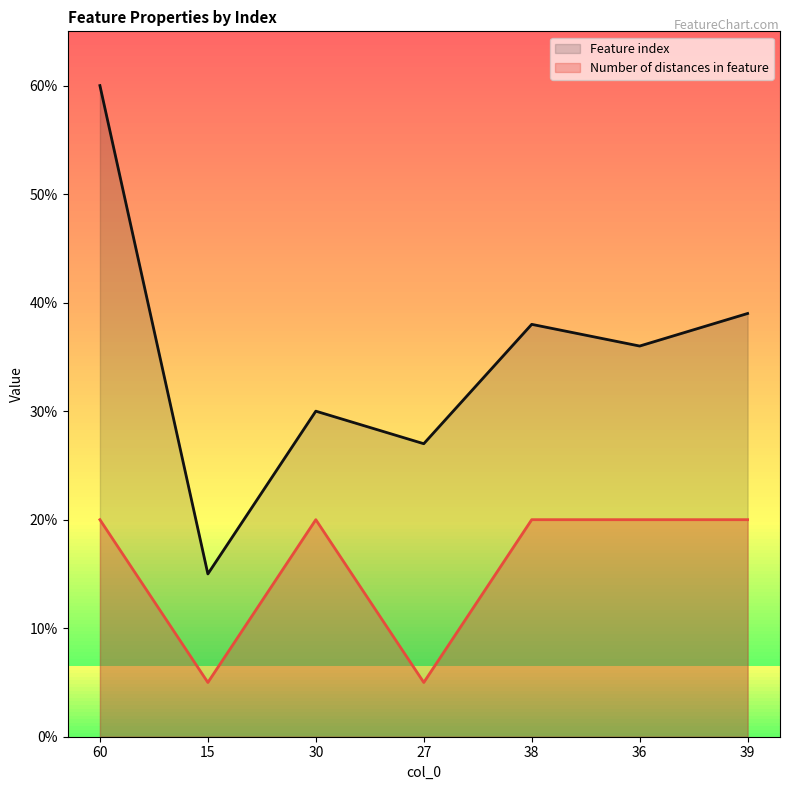

What is the difference between the maximum and minimum values in the Number of distances in feature series?

15